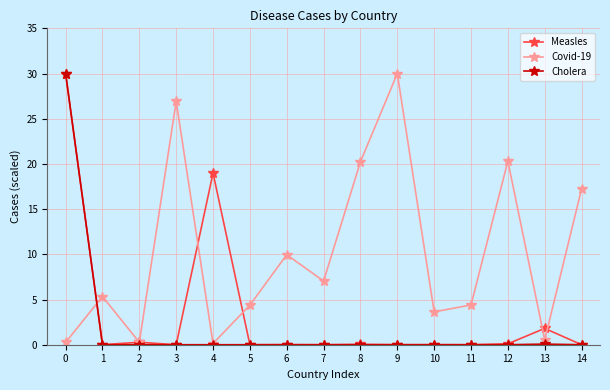

Rank the series by their average value, from highest to lowest.

Covid-19, Measles, Cholera